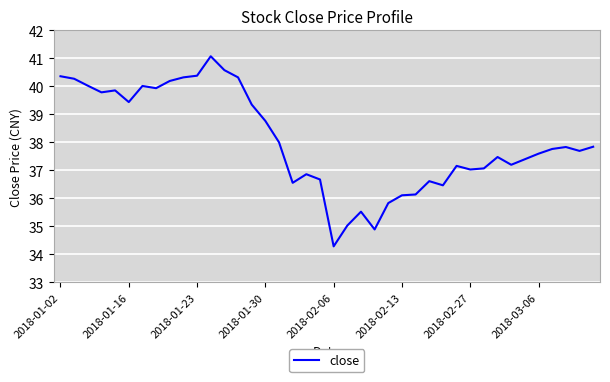

What is the difference between the maximum and minimum values?

6.8